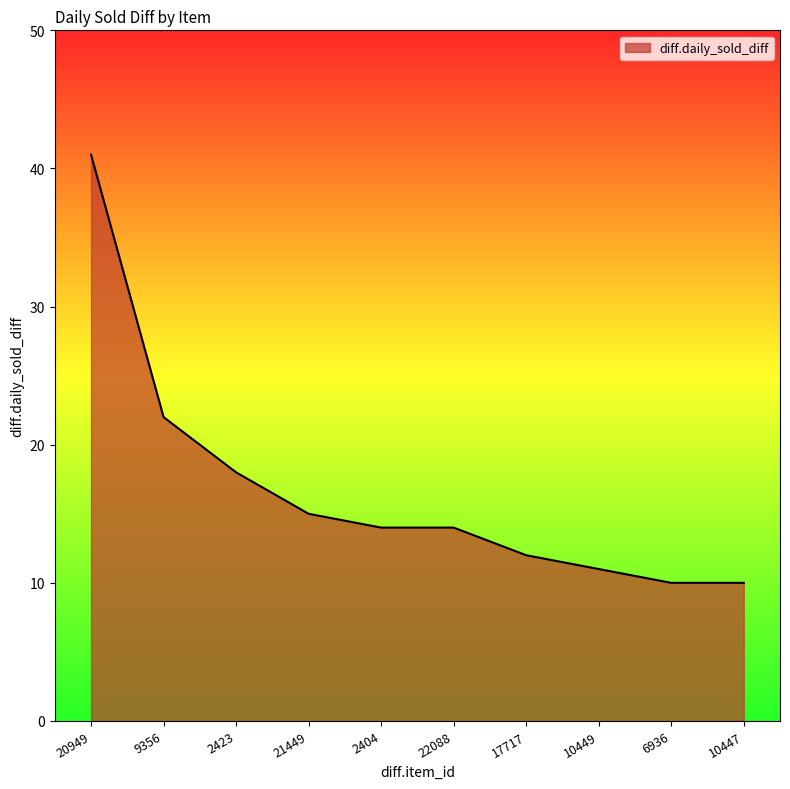

The value at 2423 is 26. True or false?

False